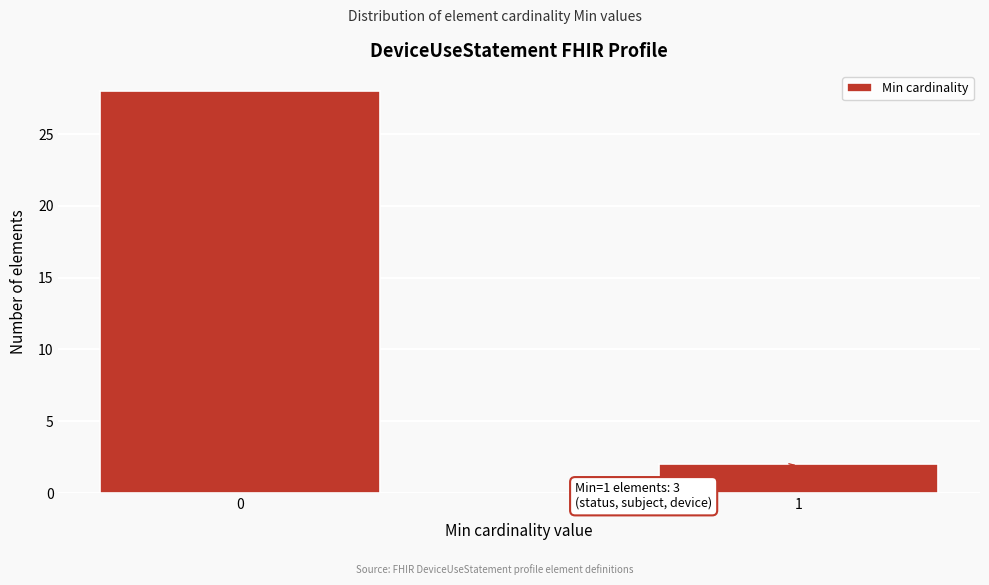

Reading left to right, transcribe all the data shown in this chart.

28	2